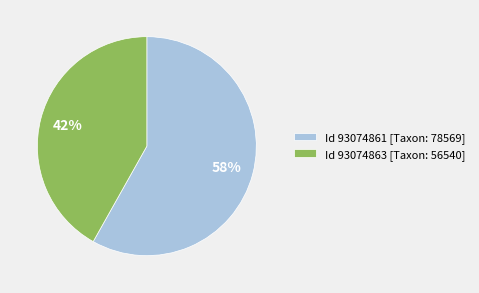

Is the sum of Id 93074861 [Taxon: 78569] and Id 93074863 [Taxon: 56540] greater than half?

Yes